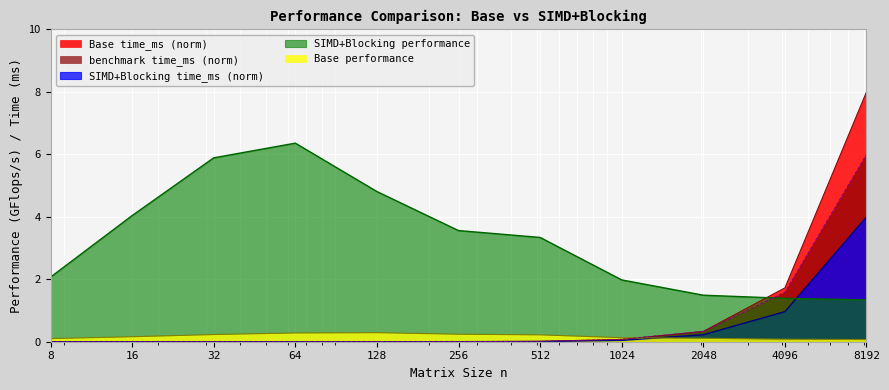

Does the chart display data point markers on the line(s)?

No